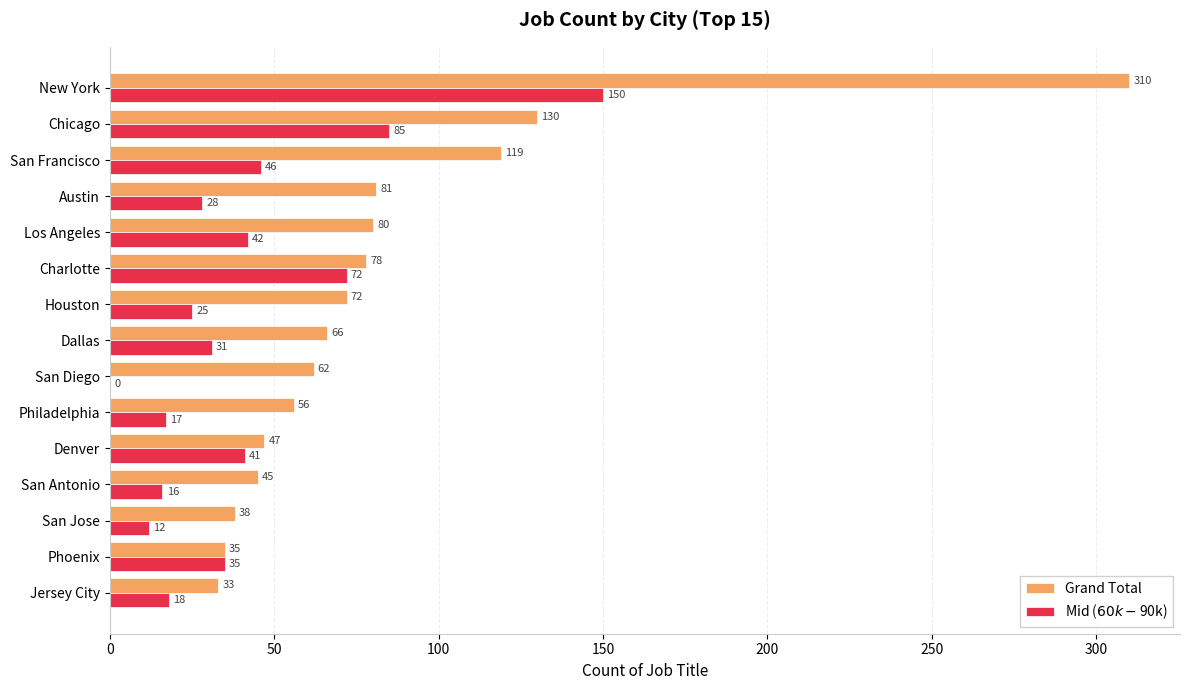

At which category is the sum across all series the highest?

New York